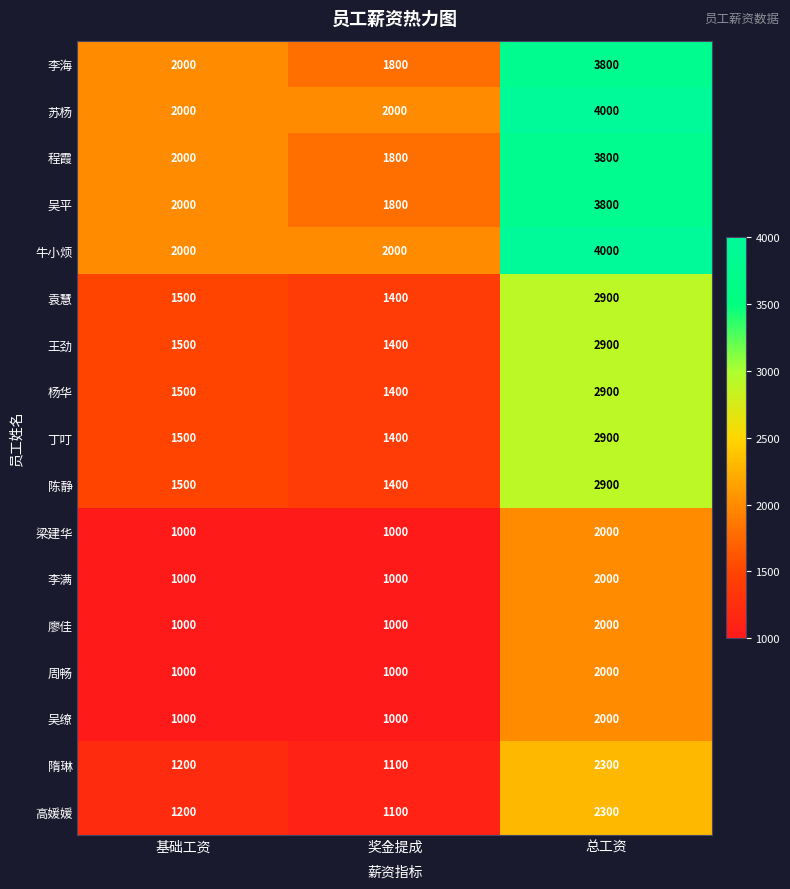

Count the 梁建华 values in the range 1000 to 2000.

3